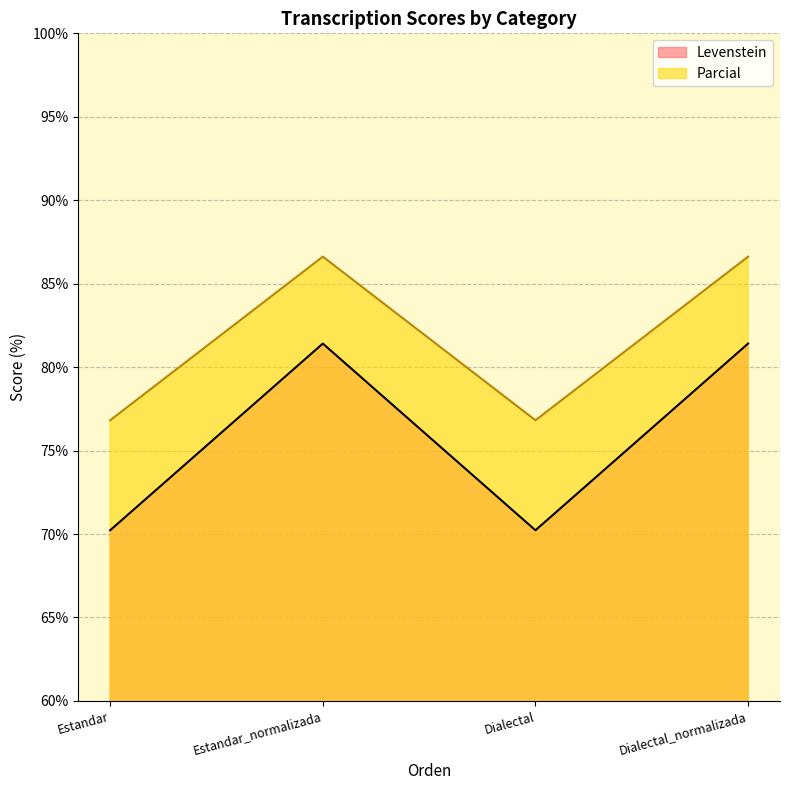

Is it true that Levenstein equals 145.5 at Dialectal_normalizada?

False